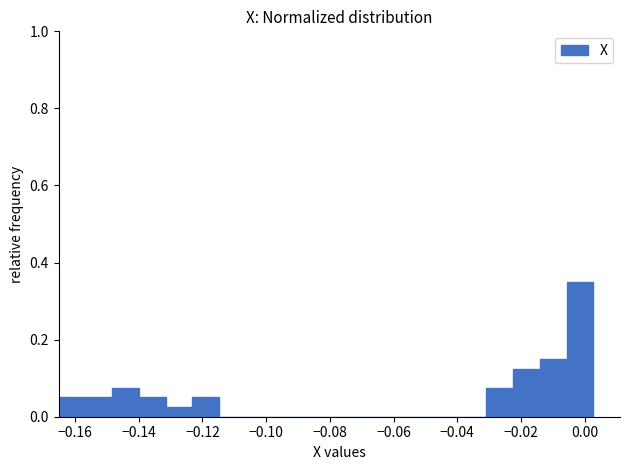

How tall is the bar that spans -0.140 to -0.132 on the x-axis? Neither the bar edges nor the heights are printed on the chart, so give them approximately, as read against the axes.

0.06